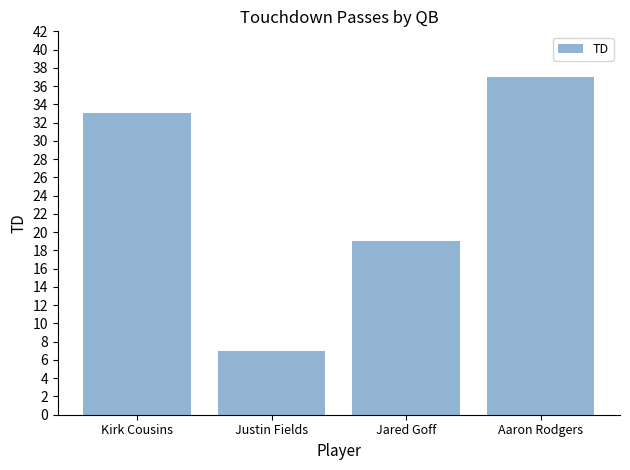

At which label is the value closest to 22?

Jared Goff